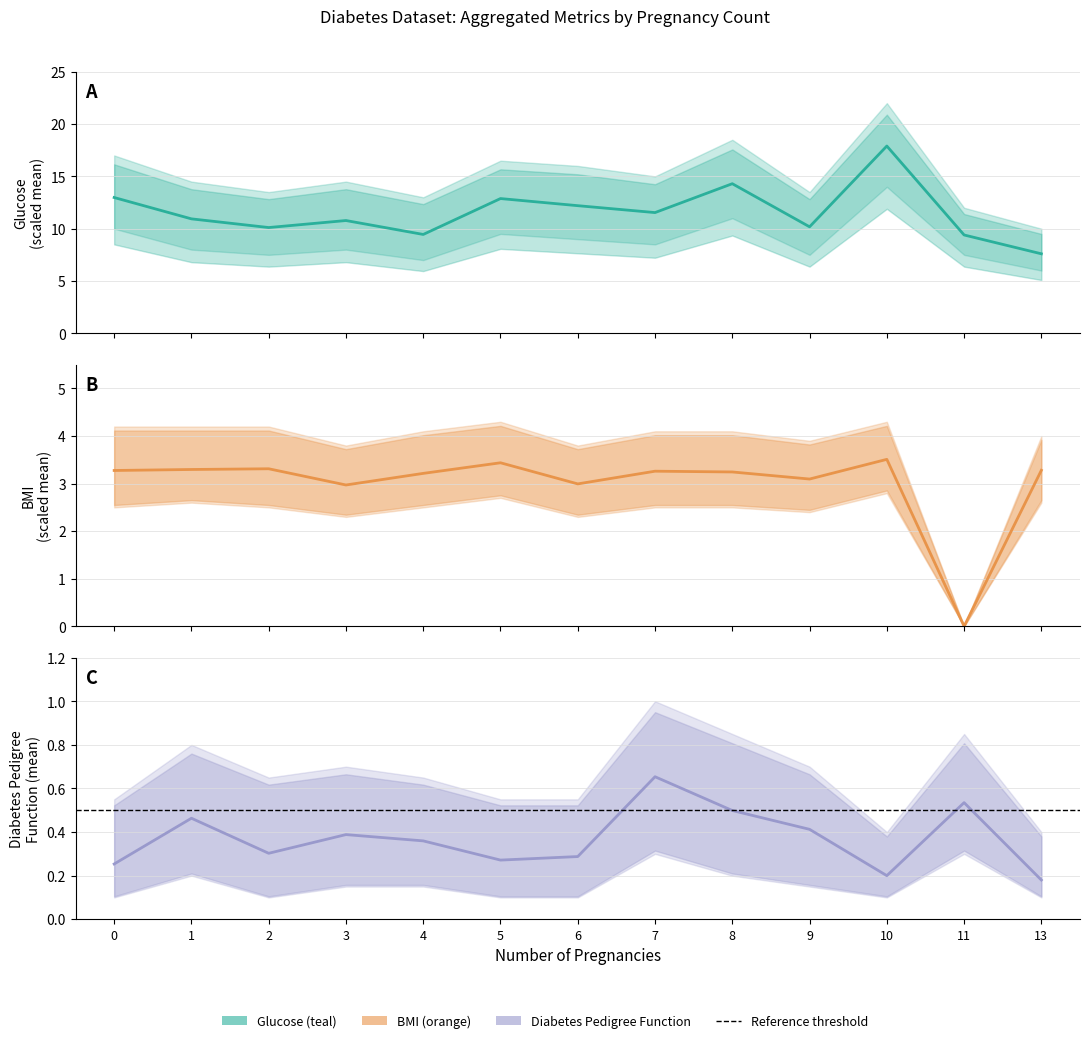

True or false: Glucose (scaled) and BMI (scaled) cross at least once.

False